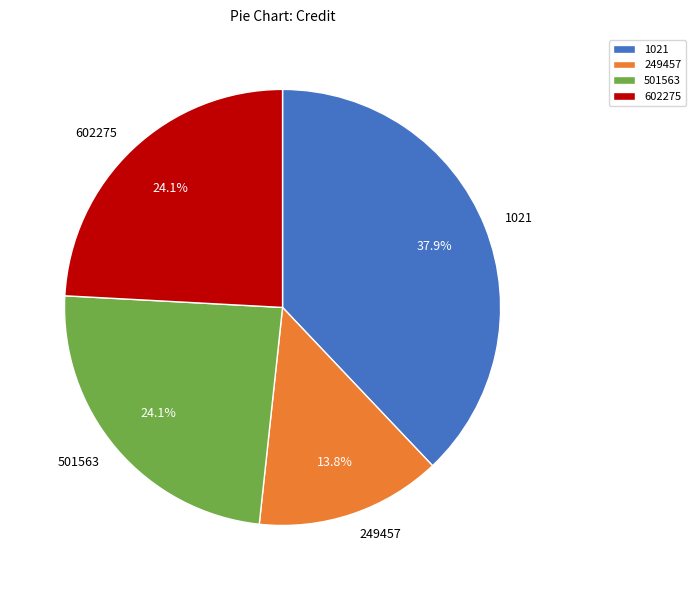

True or false: 1021 accounts for 25% of the total.

False